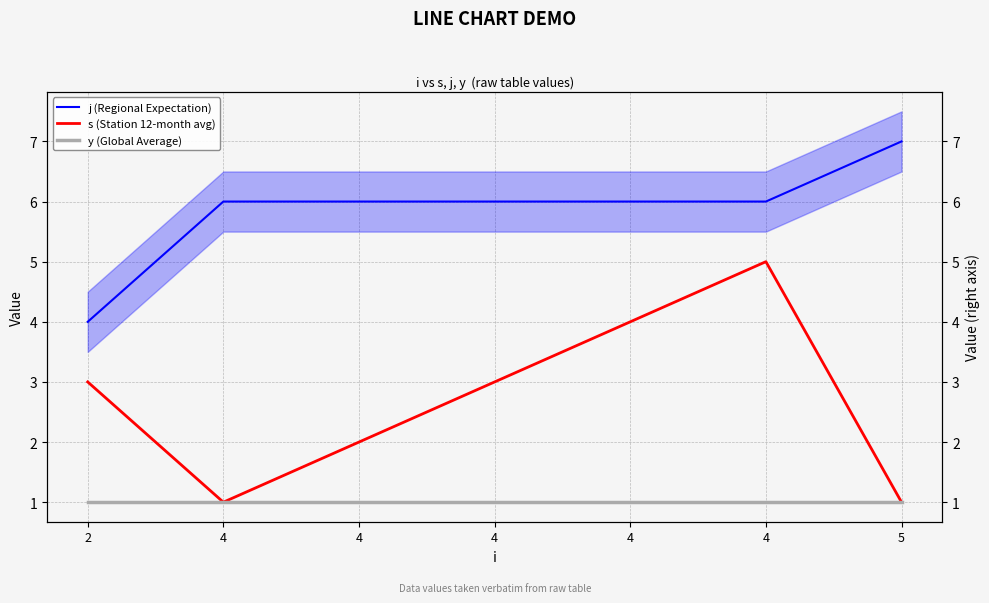

What is the value of the y (Global Average) point at the 7th from the left?

1